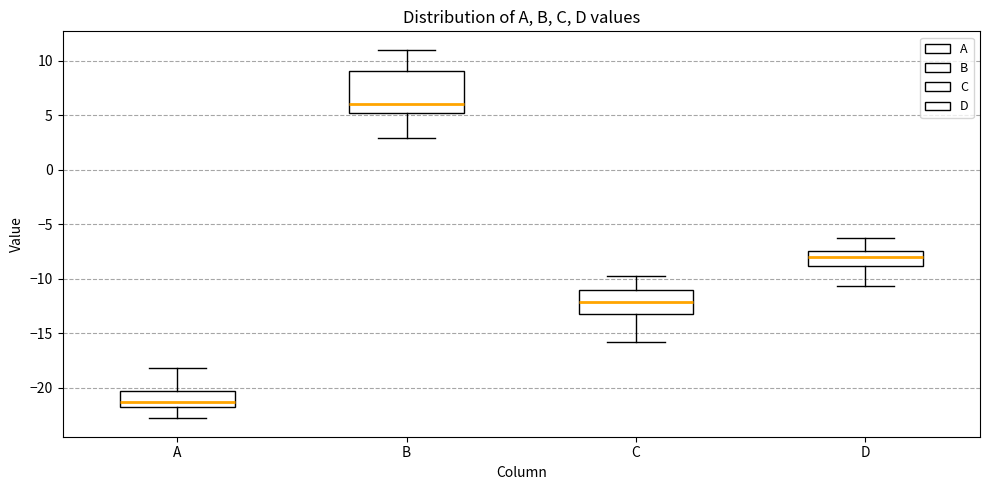

Reading left to right, transcribe this box plot: for each box, give where its median line is, the range the box spans, and where its two whiskers end, as read against the y-axis. The values are not printed on the chart, so give them approximately, as read against the axis.

A: median -21.5 (just above the box's lower edge), box -21.5 to -20.5, whiskers -23.0 to -18.0
B: median 6.0, box 5.0 to 9.0, whiskers 3.0 to 11.0
C: median -12.0, box -13.0 to -11.0, whiskers -16.0 to -10.0
D: median -8.0, box -9.0 to -7.5, whiskers -10.5 to -6.5